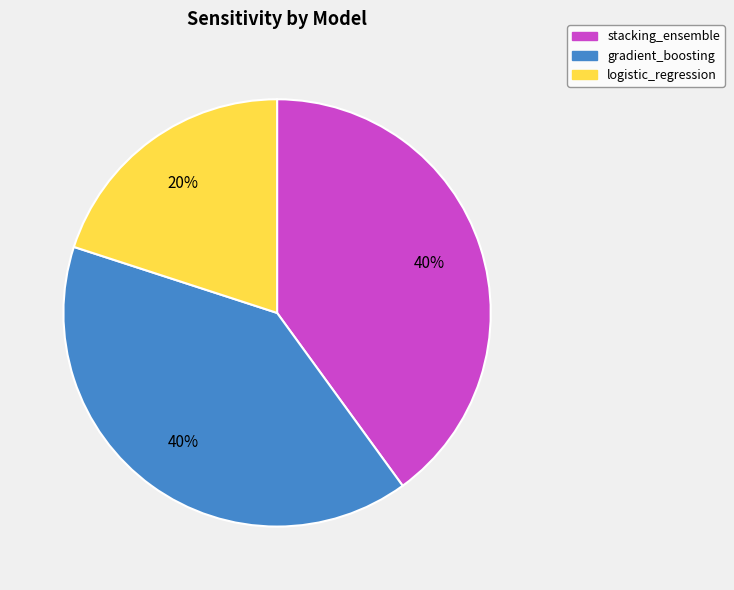

What percentage is the stacking_ensemble slice, to the nearest percent?

40%